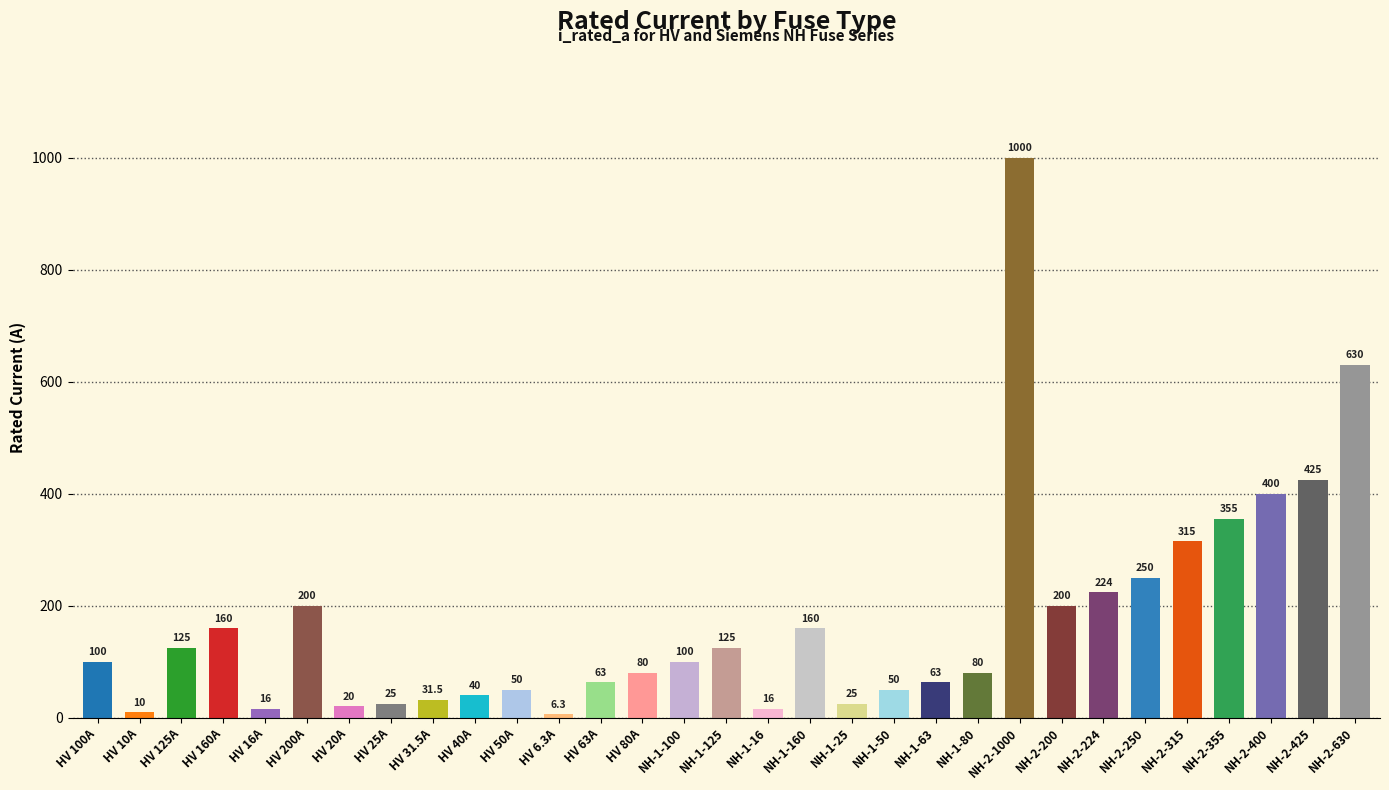

What is the approximate value at NH-2-425?

425.0